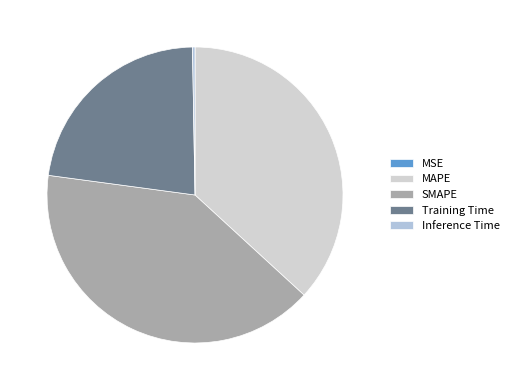

To the nearest percent, what is the difference between the Inference Time and SMAPE slice percentages?

40%